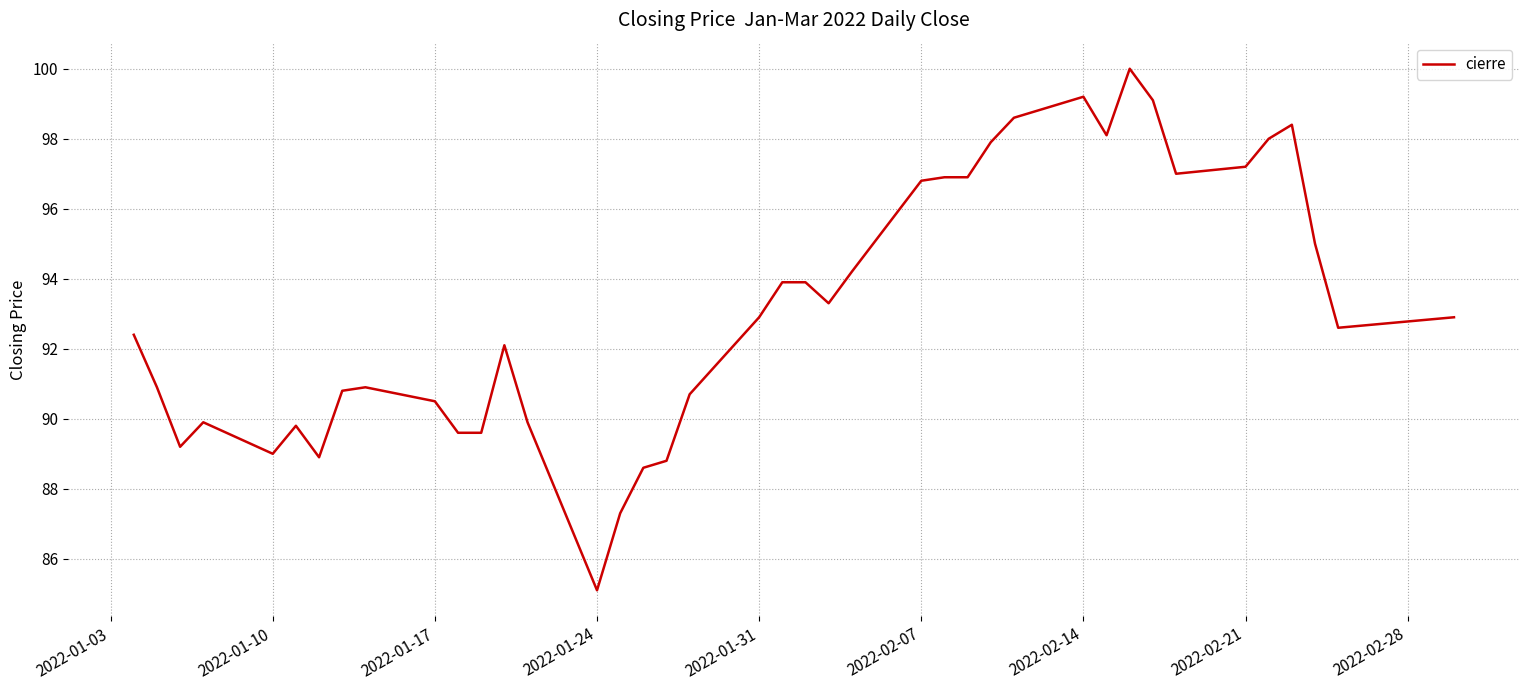

What is the difference between the maximum and minimum values?

14.9